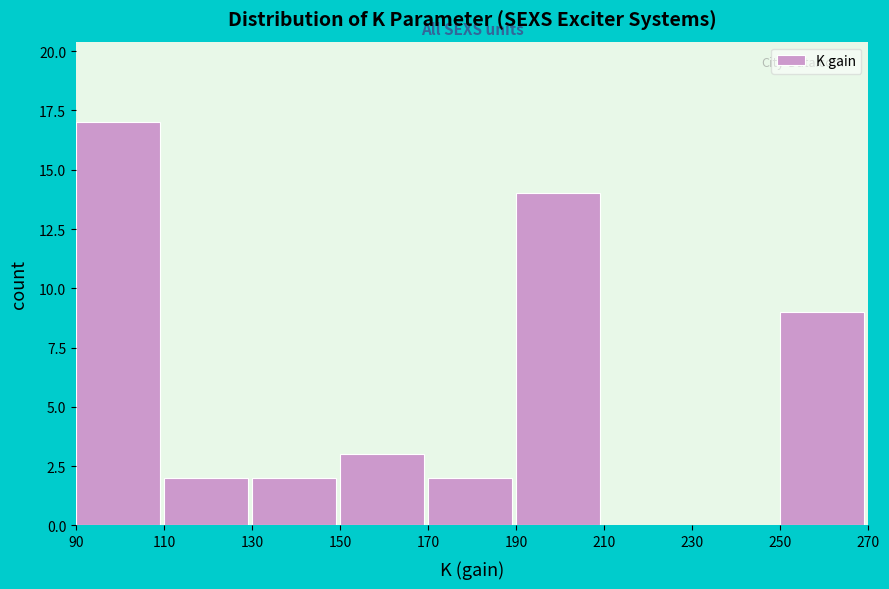

Over which range of the x-axis is the bar tallest?

90 to 110